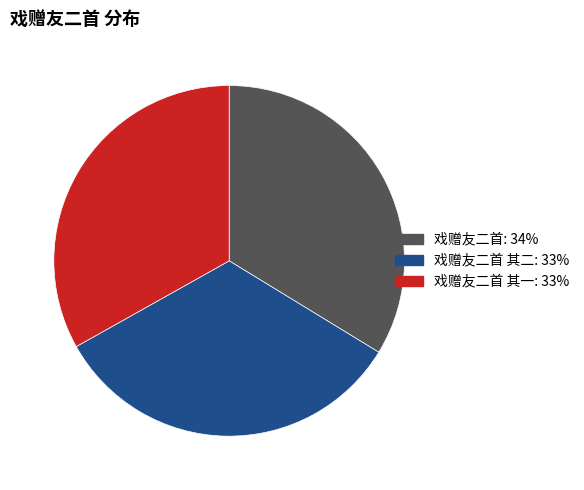

Is there a majority slice in this chart?

No